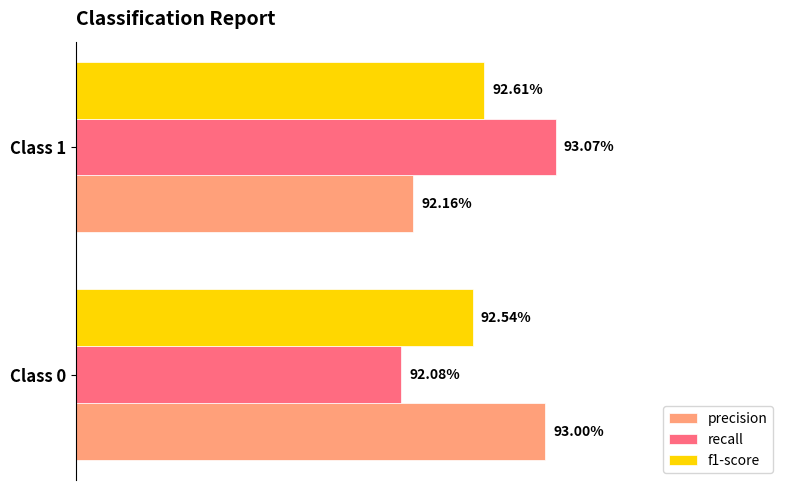

What are all the series names shown in the legend?

precision, recall, f1-score